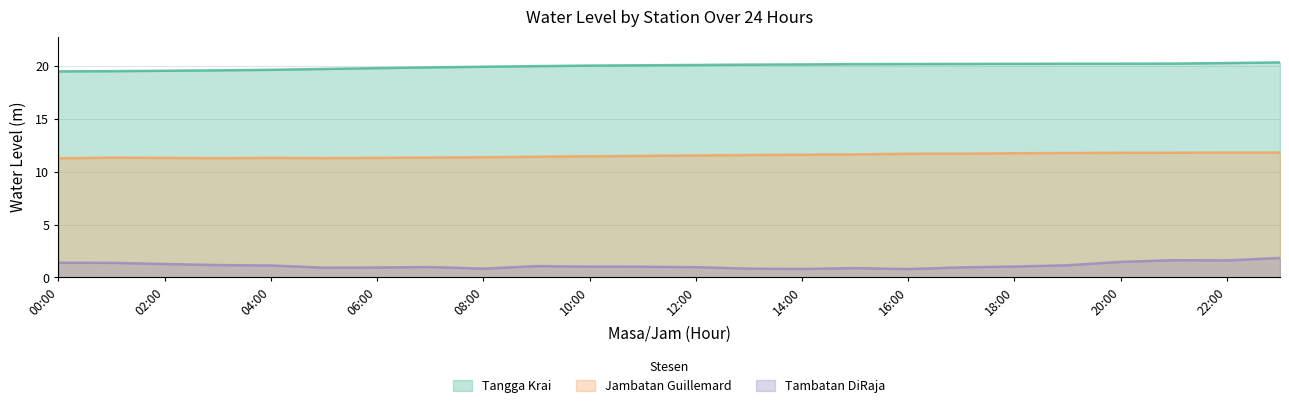

What is the value of the Tangga Krai point at the 9th from the left?

19.9